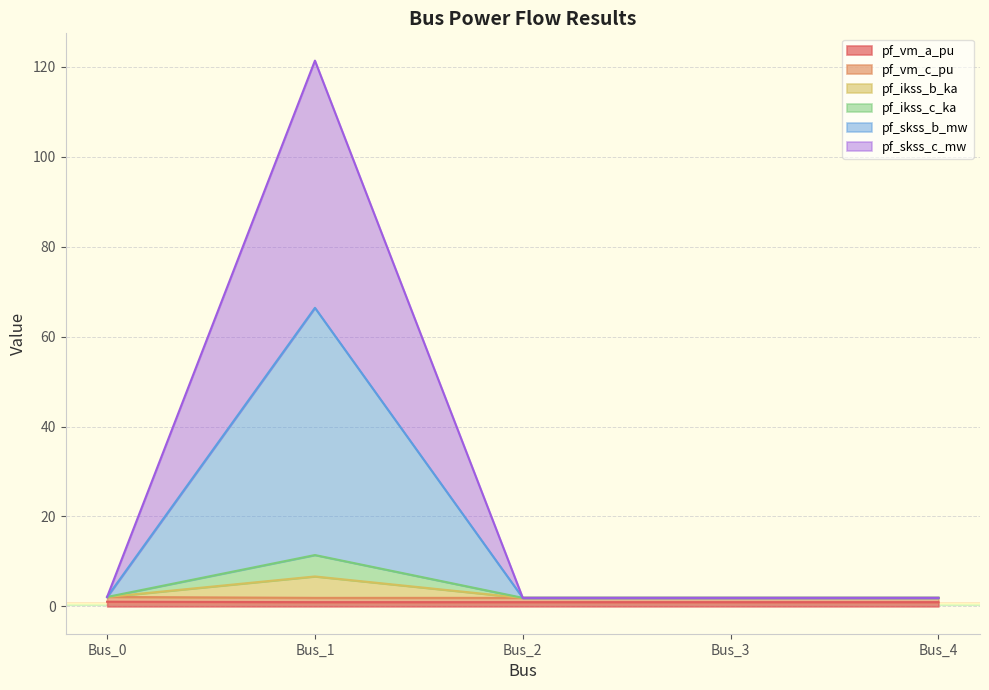

Is the value of pf_ikss_c_ka at Bus_2 greater than the value of pf_skss_b_mw at Bus_4?

Yes